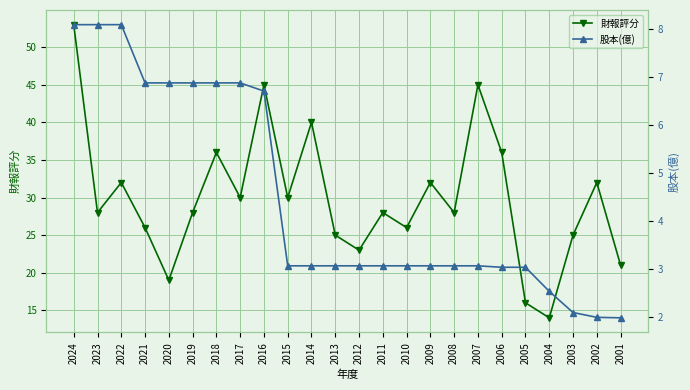

What is the value of the 財報評分 point at the 15th from the left?

26